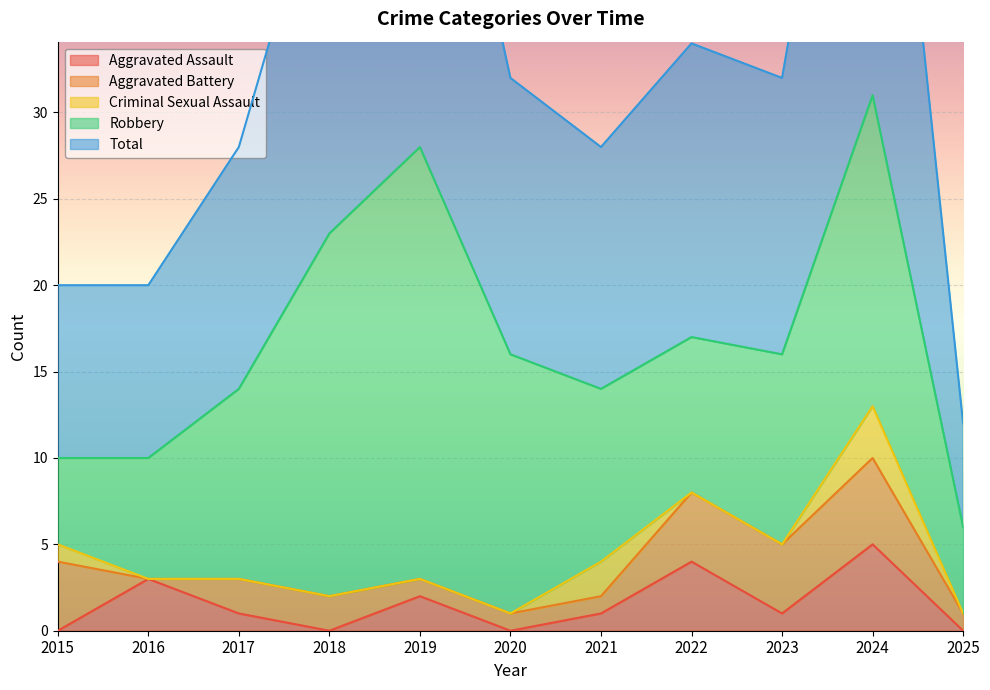

Where is Robbery nearest to the value 15?

2020